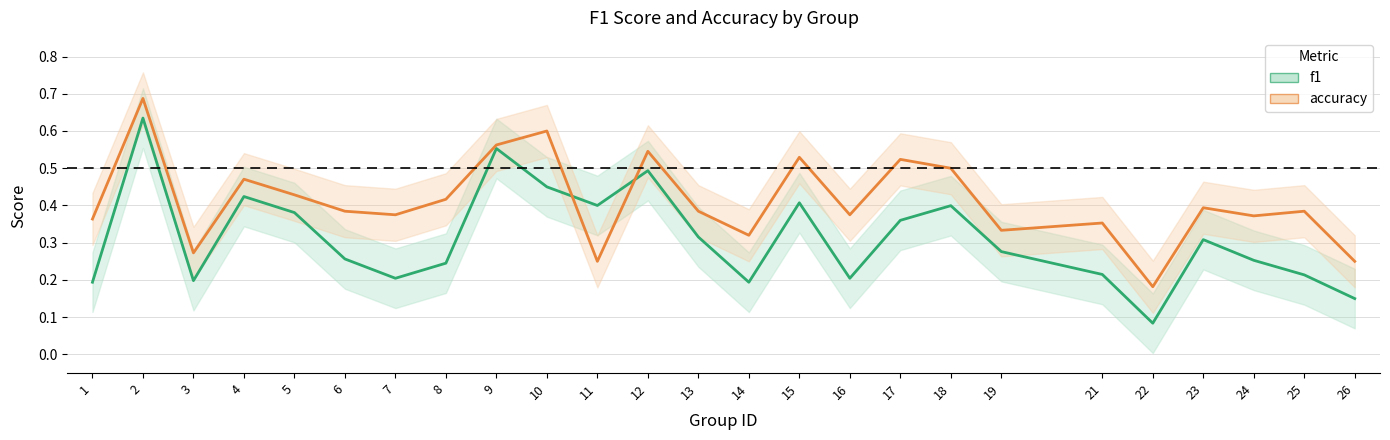

How many accuracy values are between 0 and 1?

25